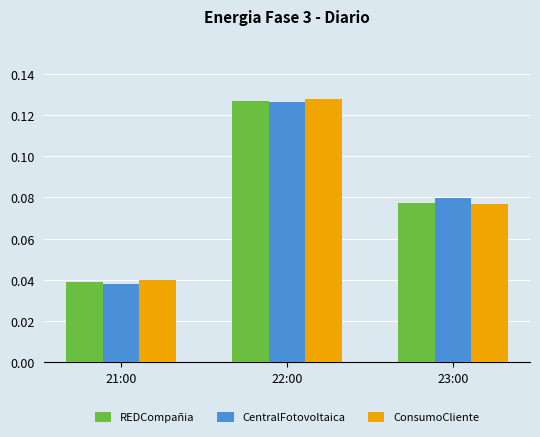

At which label is REDCompañia closest to 0?

21:00